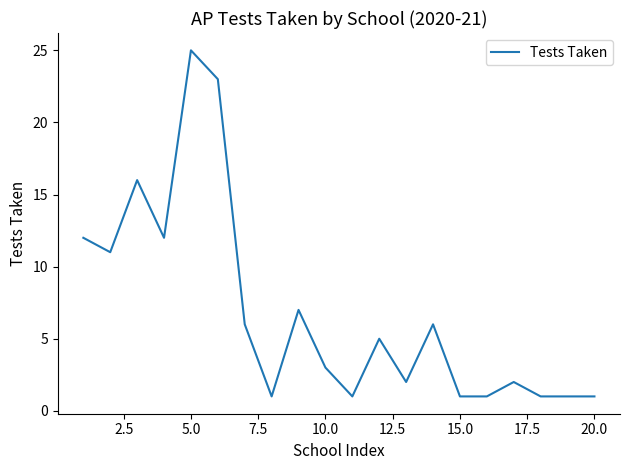

What is the maximum value shown in the chart?

25